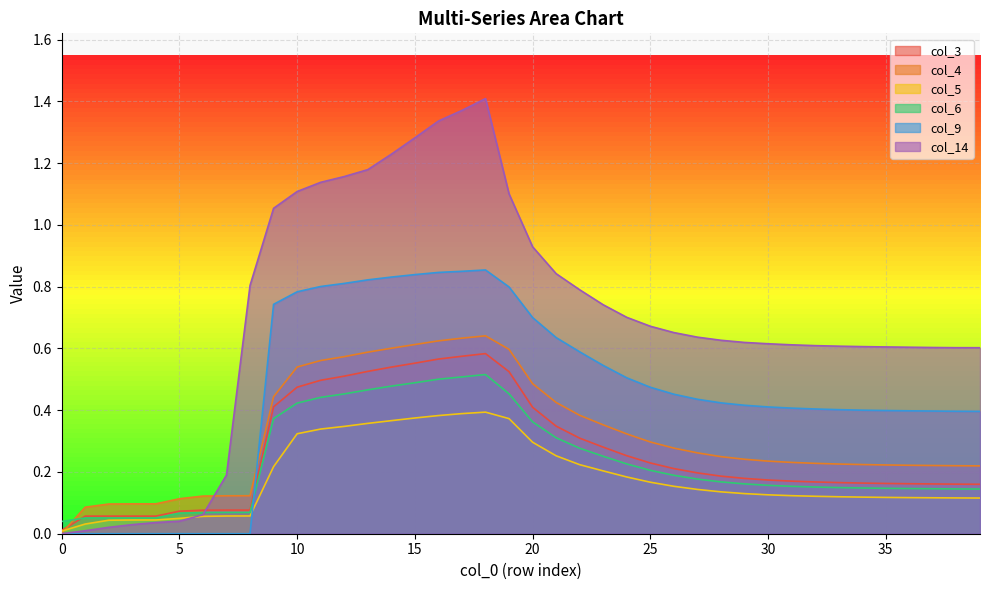

True or false: col_4 and col_6 intersect in this chart.

True